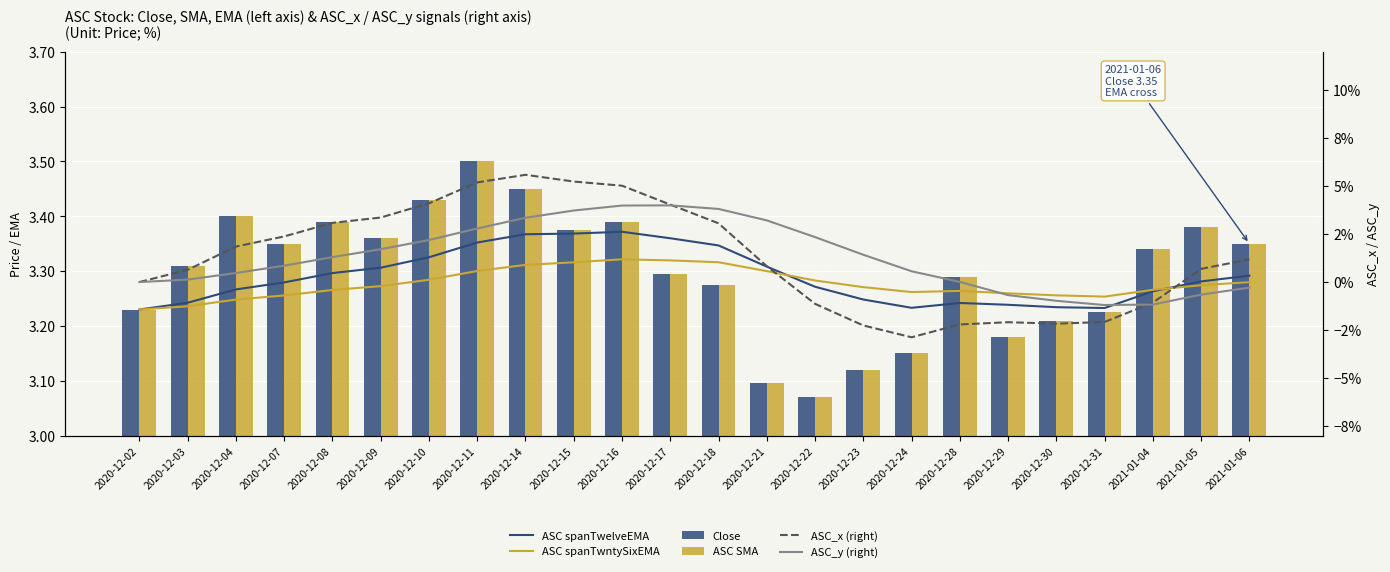

Reading left to right, extract all data points from this chart.

ASC spanTwelveEMA: 2020-12-02=3.2	2020-12-03=3.2	2020-12-04=3.3	2020-12-07=3.3	2020-12-08=3.3	2020-12-09=3.3	2020-12-10=3.3	2020-12-11=3.4	2020-12-14=3.4	2020-12-15=3.4	2020-12-16=3.4	2020-12-17=3.4	2020-12-18=3.3	2020-12-21=3.3	2020-12-22=3.3	2020-12-23=3.2	2020-12-24=3.2	2020-12-28=3.2	2020-12-29=3.2	2020-12-30=3.2	2020-12-31=3.2	2021-01-04=3.3	2021-01-05=3.3	2021-01-06=3.3
ASC spanTwntySixEMA: 2020-12-02=3.2	2020-12-03=3.2	2020-12-04=3.2	2020-12-07=3.3	2020-12-08=3.3	2020-12-09=3.3	2020-12-10=3.3	2020-12-11=3.3	2020-12-14=3.3	2020-12-15=3.3	2020-12-16=3.3	2020-12-17=3.3	2020-12-18=3.3	2020-12-21=3.3	2020-12-22=3.3	2020-12-23=3.3	2020-12-24=3.3	2020-12-28=3.3	2020-12-29=3.3	2020-12-30=3.3	2020-12-31=3.3	2021-01-04=3.3	2021-01-05=3.3	2021-01-06=3.3
Close: 2020-12-02=3.2	2020-12-03=3.3	2020-12-04=3.4	2020-12-07=3.4	2020-12-08=3.4	2020-12-09=3.4	2020-12-10=3.4	2020-12-11=3.5	2020-12-14=3.5	2020-12-15=3.4	2020-12-16=3.4	2020-12-17=3.3	2020-12-18=3.3	2020-12-21=3.1	2020-12-22=3.1	2020-12-23=3.1	2020-12-24=3.1	2020-12-28=3.3	2020-12-29=3.2	2020-12-30=3.2	2020-12-31=3.2	2021-01-04=3.3	2021-01-05=3.4	2021-01-06=3.4
ASC SMA: 2020-12-02=3.2	2020-12-03=3.3	2020-12-04=3.4	2020-12-07=3.4	2020-12-08=3.4	2020-12-09=3.4	2020-12-10=3.4	2020-12-11=3.5	2020-12-14=3.5	2020-12-15=3.4	2020-12-16=3.4	2020-12-17=3.3	2020-12-18=3.3	2020-12-21=3.1	2020-12-22=3.1	2020-12-23=3.1	2020-12-24=3.1	2020-12-28=3.3	2020-12-29=3.2	2020-12-30=3.2	2020-12-31=3.2	2021-01-04=3.3	2021-01-05=3.4	2021-01-06=3.4
ASC_x (right): 2020-12-02=0.0	2020-12-03=0.0	2020-12-04=0.0	2020-12-07=0.0	2020-12-08=0.0	2020-12-09=0.0	2020-12-10=0.0	2020-12-11=0.1	2020-12-14=0.1	2020-12-15=0.1	2020-12-16=0.1	2020-12-17=0.0	2020-12-18=0.0	2020-12-21=0.0	2020-12-22=-0.0	2020-12-23=-0.0	2020-12-24=-0.0	2020-12-28=-0.0	2020-12-29=-0.0	2020-12-30=-0.0	2020-12-31=-0.0	2021-01-04=-0.0	2021-01-05=0.0	2021-01-06=0.0
ASC_y (right): 2020-12-02=0.0	2020-12-03=0.0	2020-12-04=0.0	2020-12-07=0.0	2020-12-08=0.0	2020-12-09=0.0	2020-12-10=0.0	2020-12-11=0.0	2020-12-14=0.0	2020-12-15=0.0	2020-12-16=0.0	2020-12-17=0.0	2020-12-18=0.0	2020-12-21=0.0	2020-12-22=0.0	2020-12-23=0.0	2020-12-24=0.0	2020-12-28=0.0	2020-12-29=-0.0	2020-12-30=-0.0	2020-12-31=-0.0	2021-01-04=-0.0	2021-01-05=-0.0	2021-01-06=-0.0